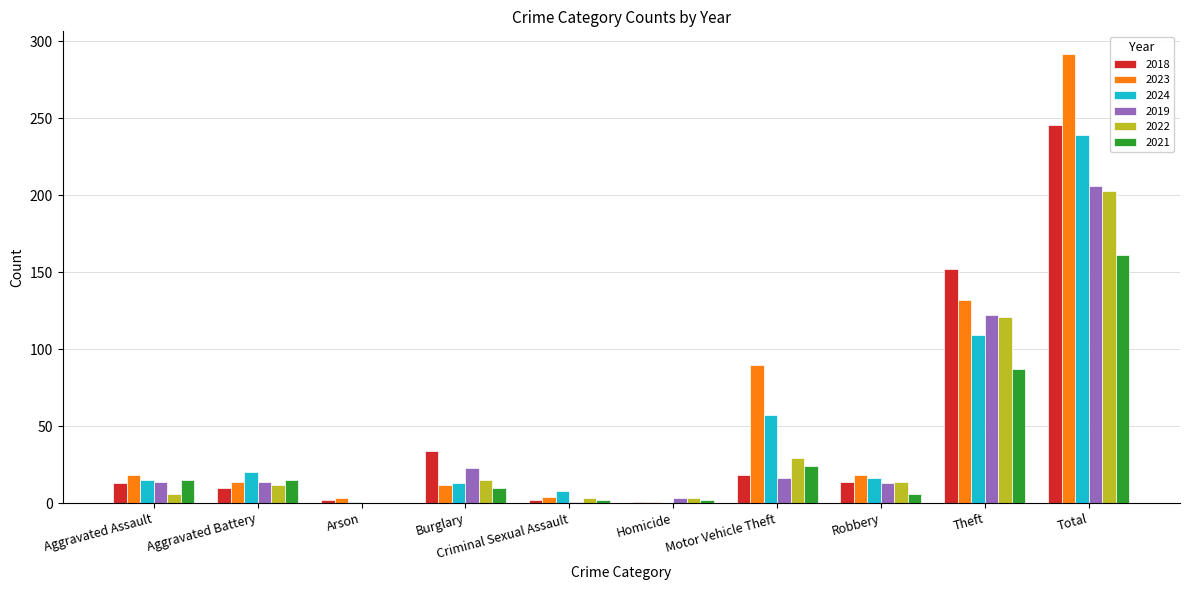

Is it true that 2019 equals 0 at Arson?

True